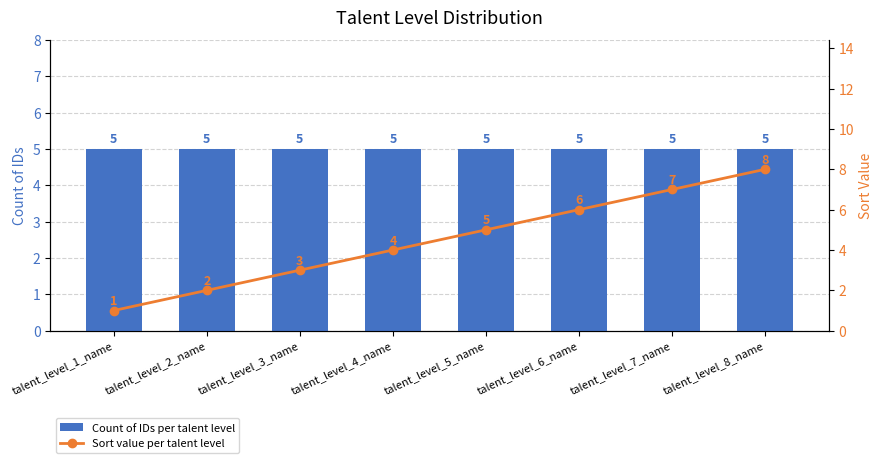

At which category does the chart reach its peak across all series?

talent_level_8_name